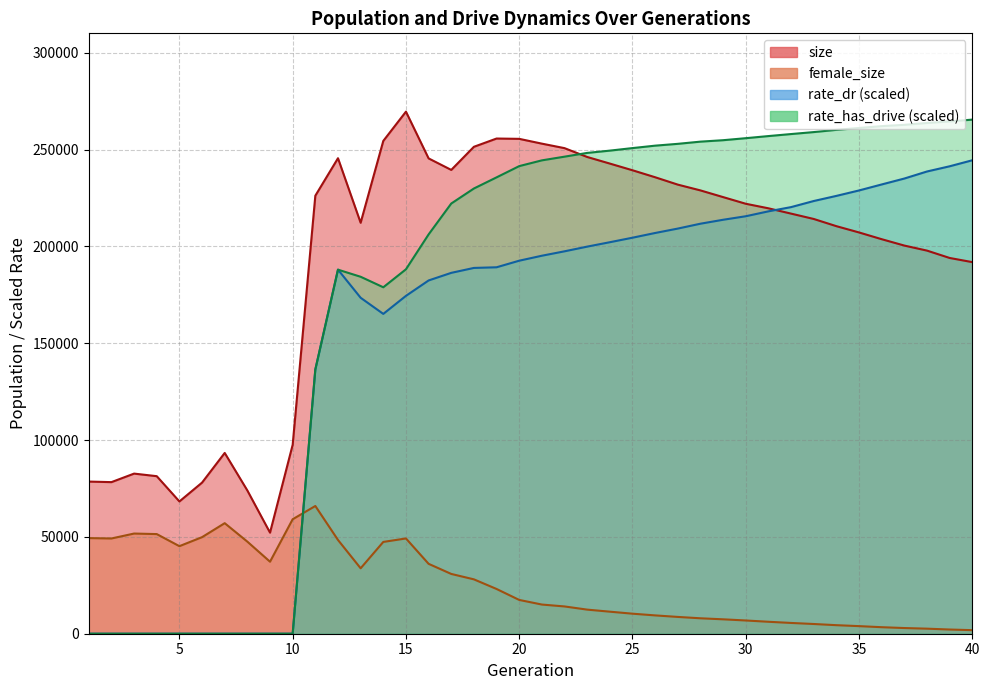

Is it true that female_size equals 11305.3 at 30?

False